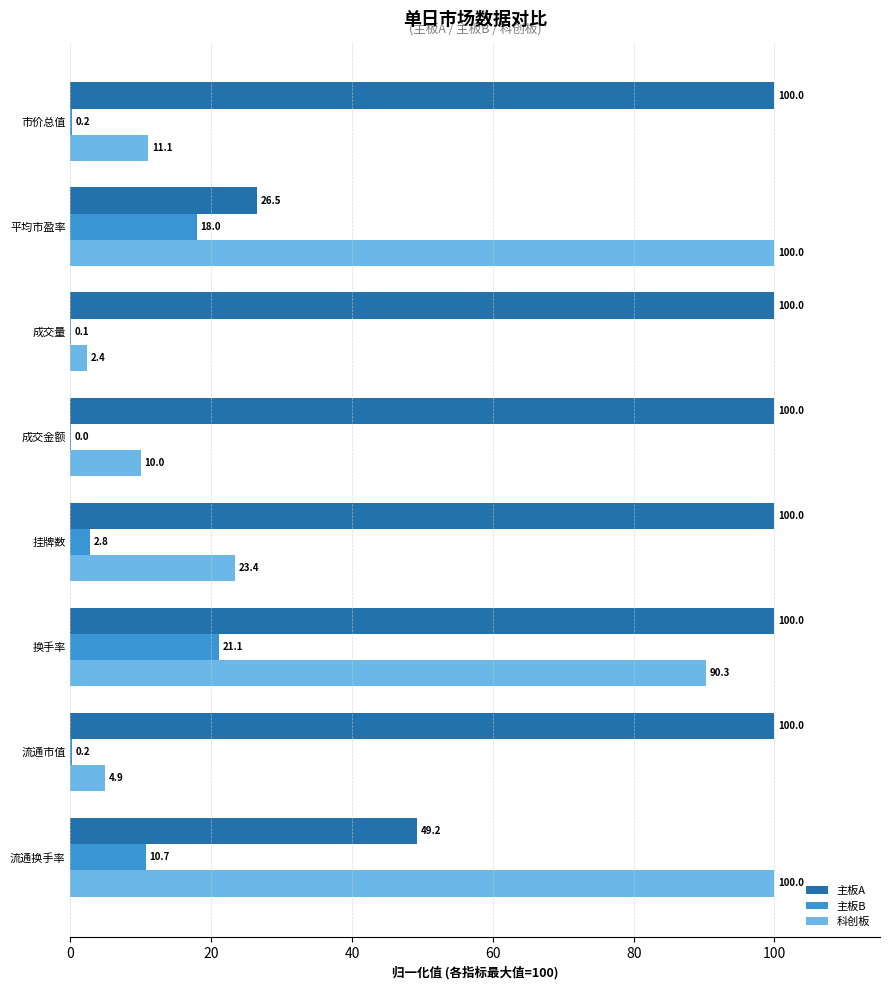

Where is 主板A nearest to the value 63?

流通换手率